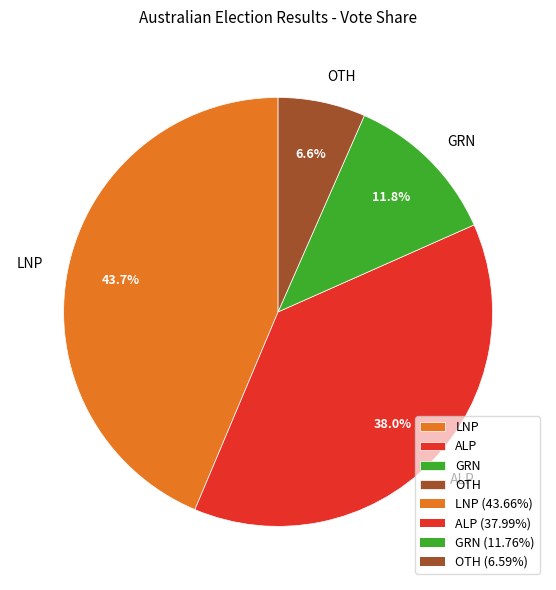

How many segments does this pie chart have?

4